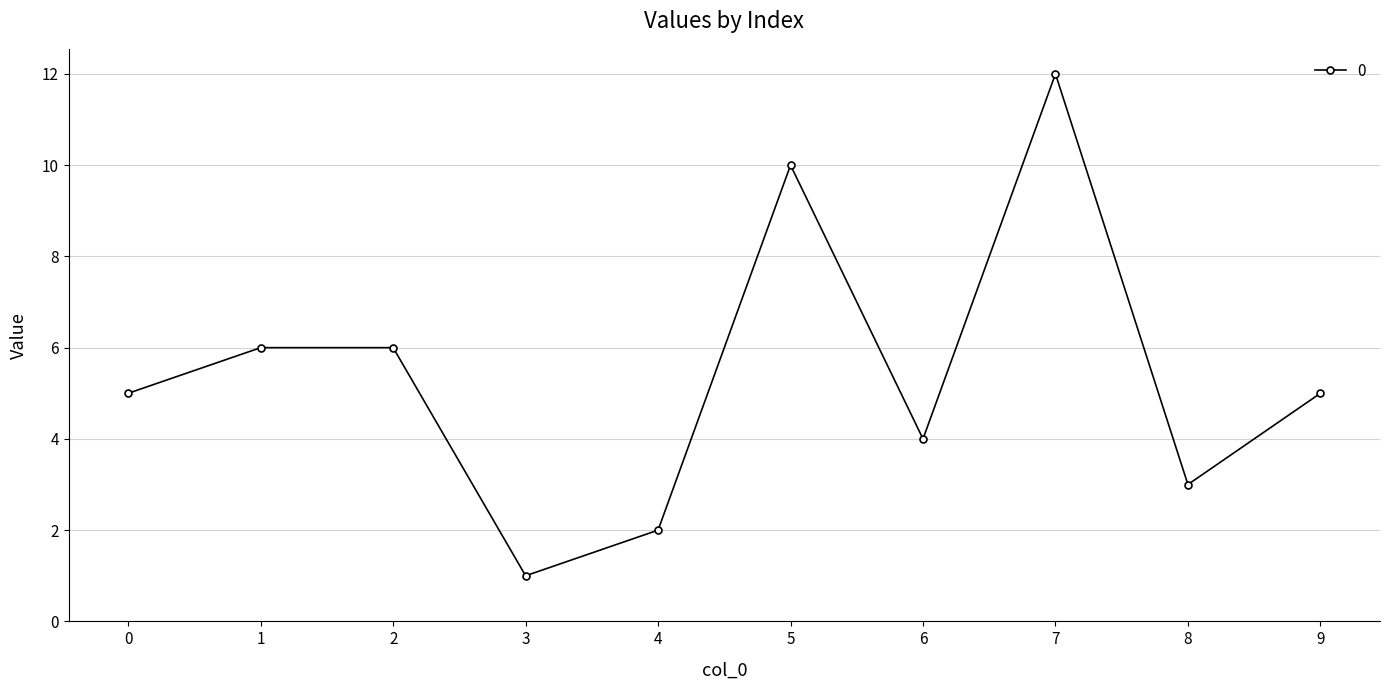

How many interior local valleys (lower than both neighbors) does the data have?

3